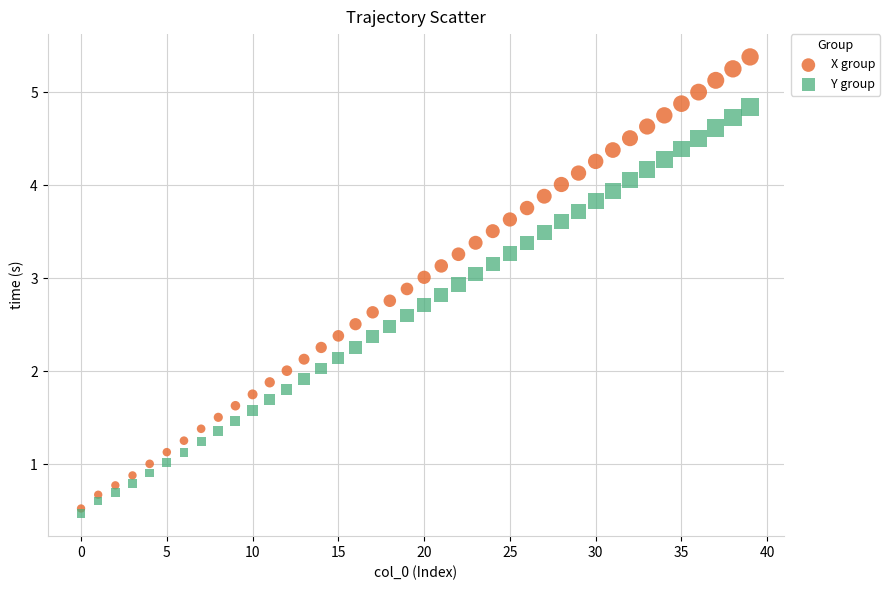

Which series contains the highest Y value?

X group